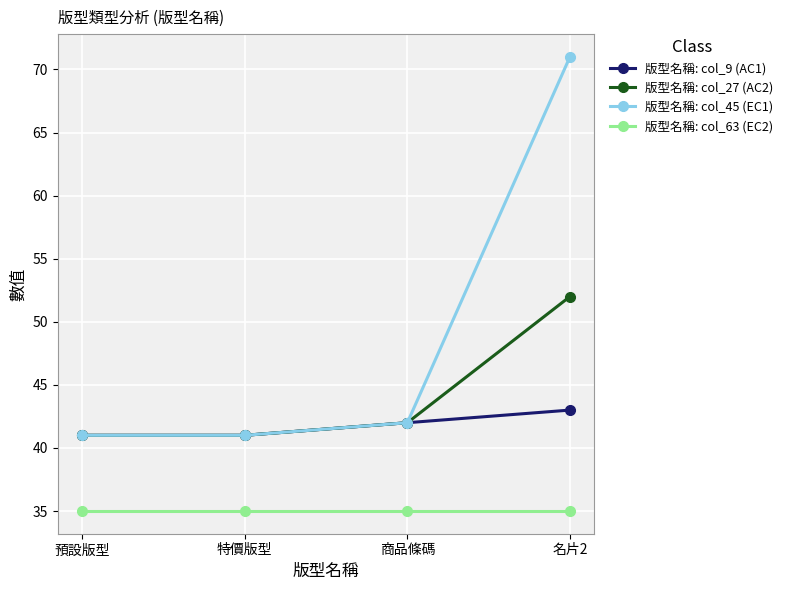

Reading left to right, what are all the values shown in this chart?

版型名稱: col_9 (AC1): 41	41	42	43
版型名稱: col_27 (AC2): 41	41	42	52
版型名稱: col_45 (EC1): 41	41	42	71
版型名稱: col_63 (EC2): 35	35	35	35